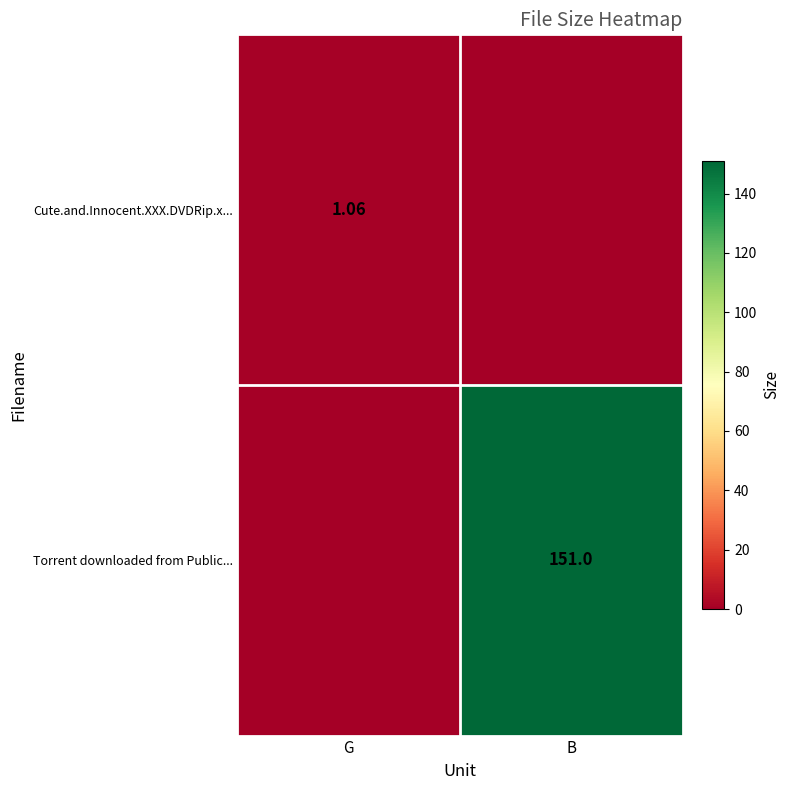

What is the average value of the Torrent downloaded from Public... series?

75.5